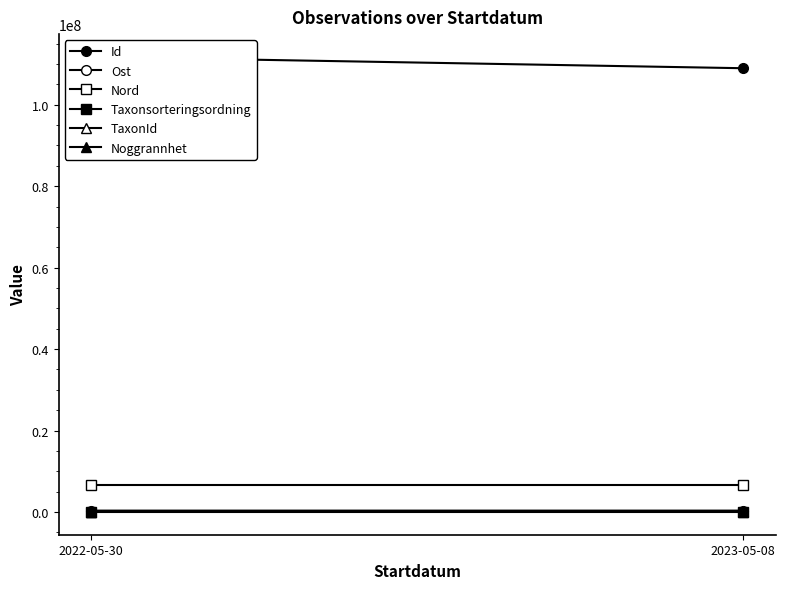

What is the value of the Nord point at the 1st from the left?

6626525